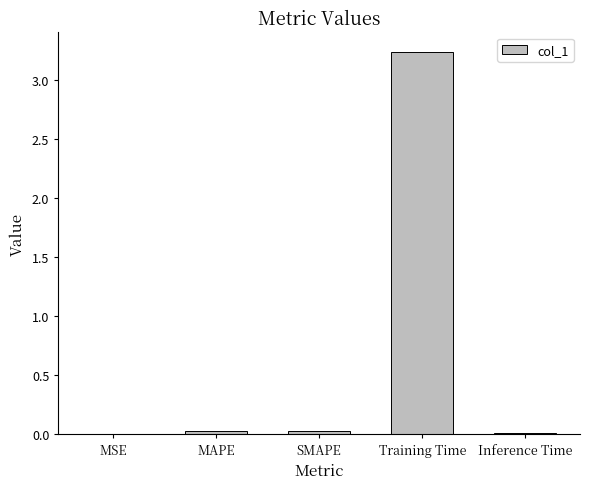

Does the chart contain stacked bars?

No